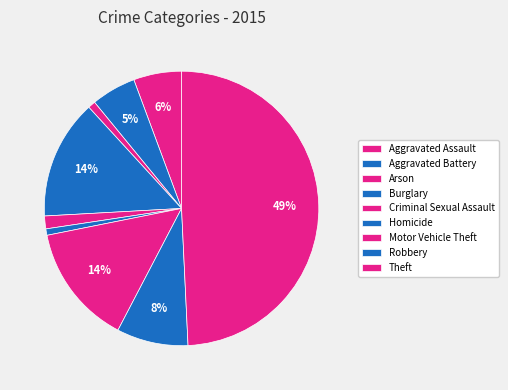

How many segments does this pie chart have?

9